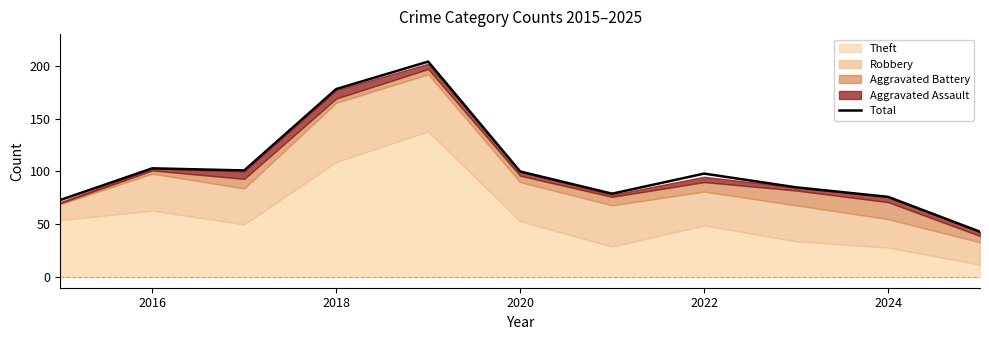

What is the value of the 3rd point from the left?

101